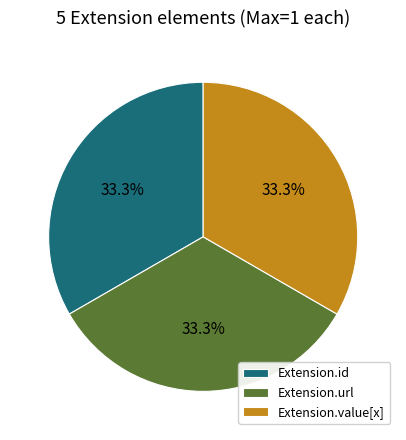

Do Extension.url and Extension.id together represent more than half of the pie?

Yes